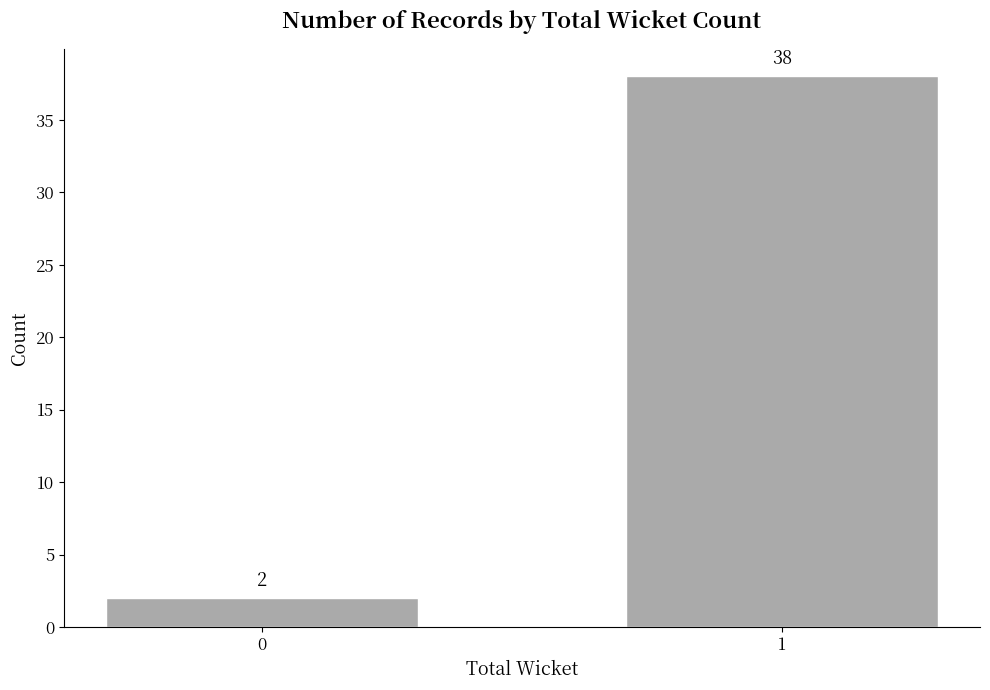

Rank the categories by value from highest to lowest.

1, 0